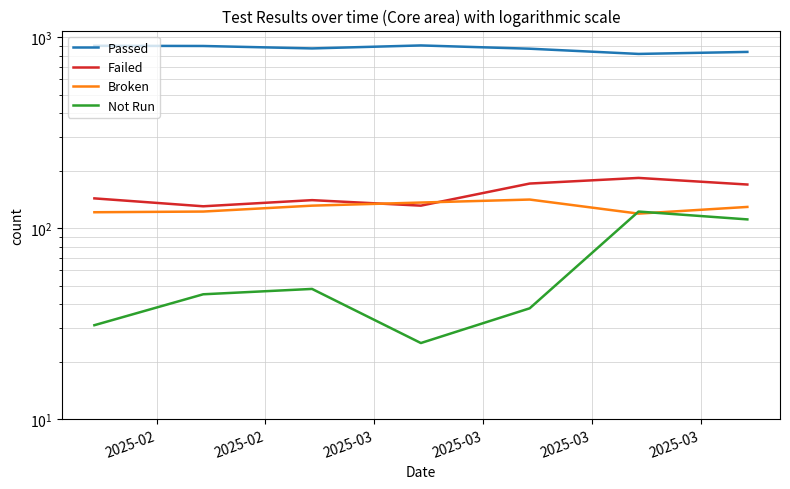

How many values in the Passed series are below 872?

3